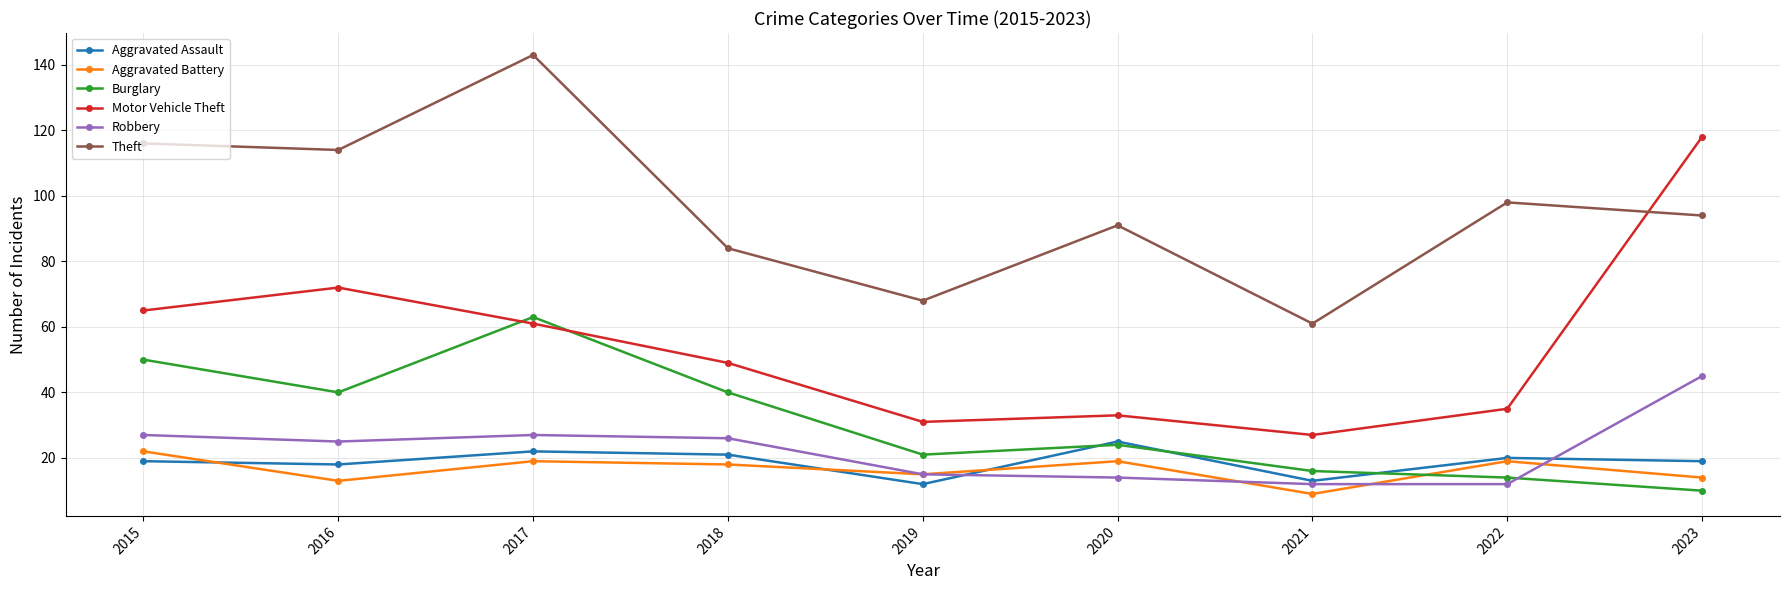

What is the value of the Aggravated Assault point at the 4th from the left?

21